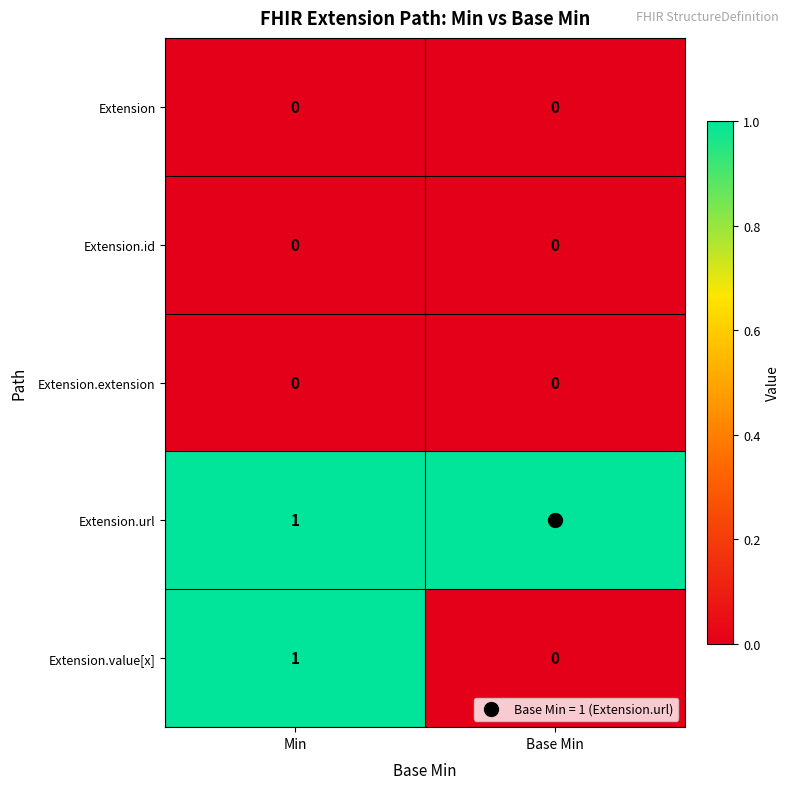

Which series has the widest spread of values?

Extension.value[x]